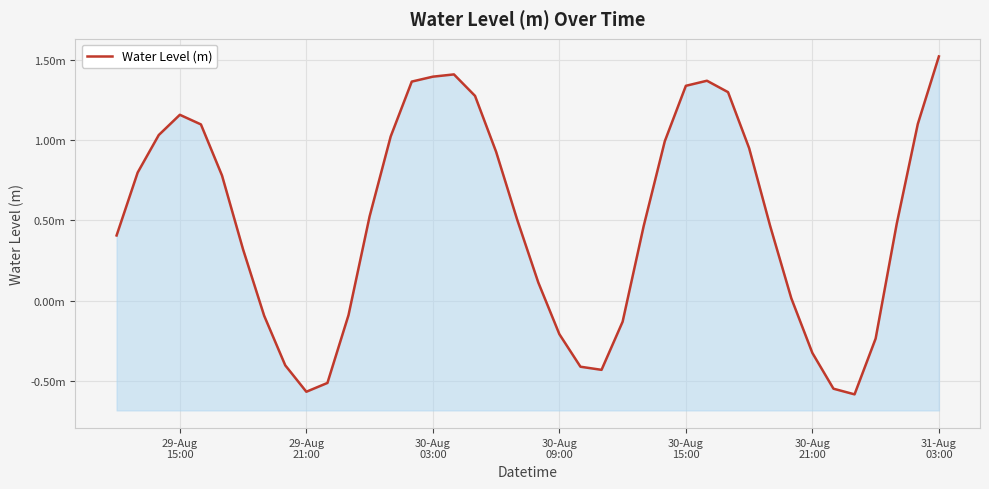

How many interior local peaks (higher than both neighbors) does the data have?

3